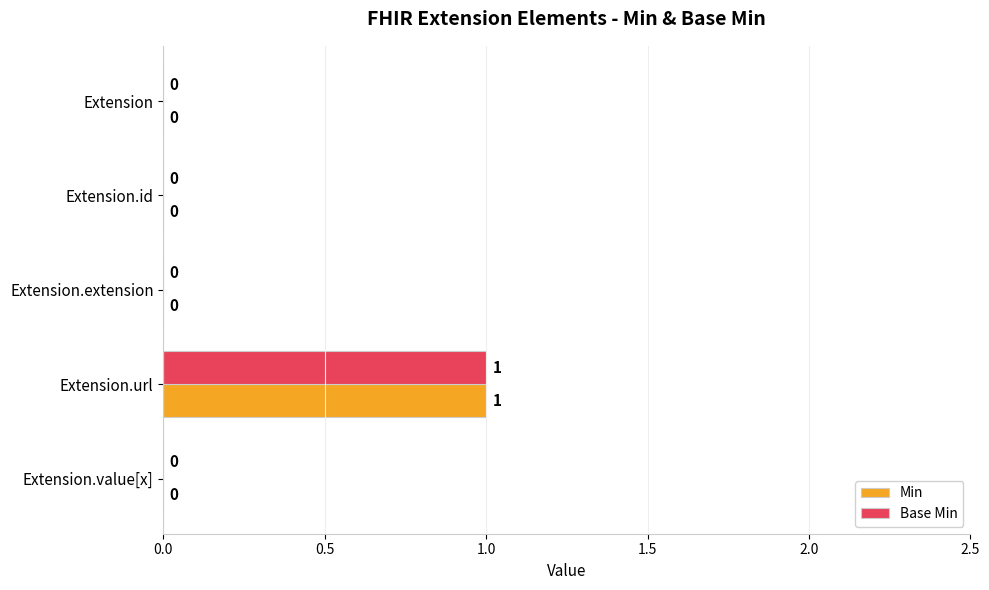

At which category is the sum across all series the highest?

Extension.url